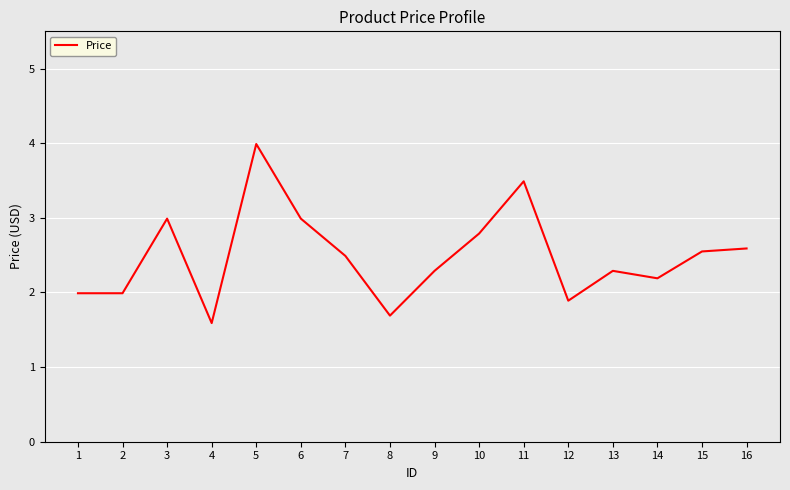

What is the change in value from 8 to 16?

+0.9